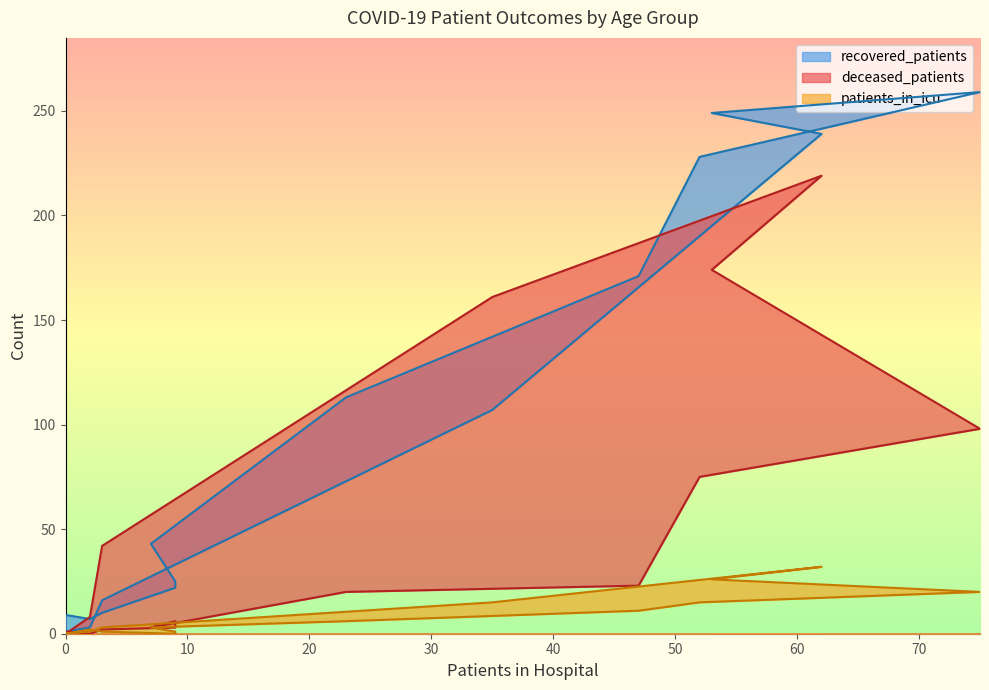

Count the number of categories in the chart.

16